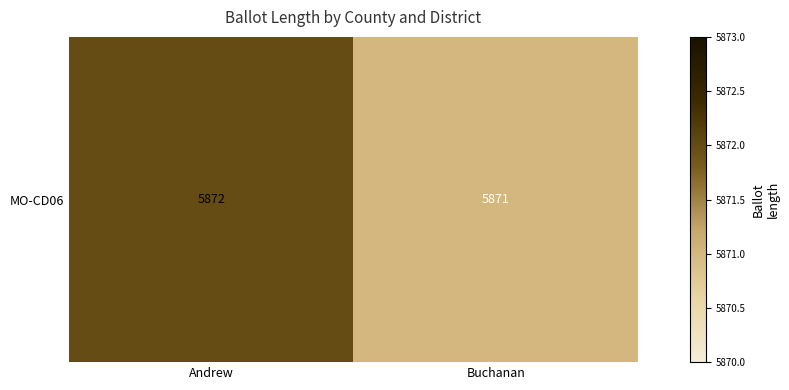

What is the average value?

5872